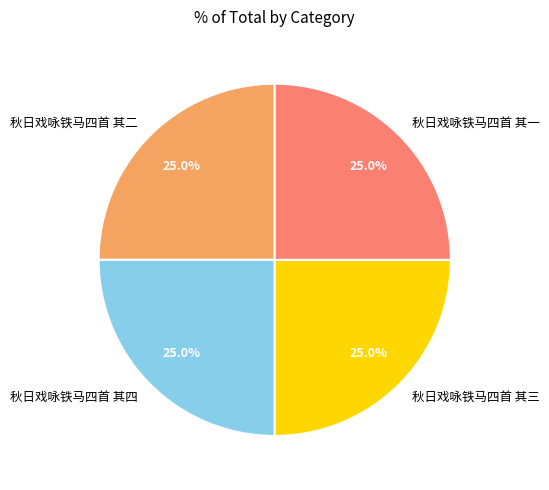

How many slices are in this pie chart?

4